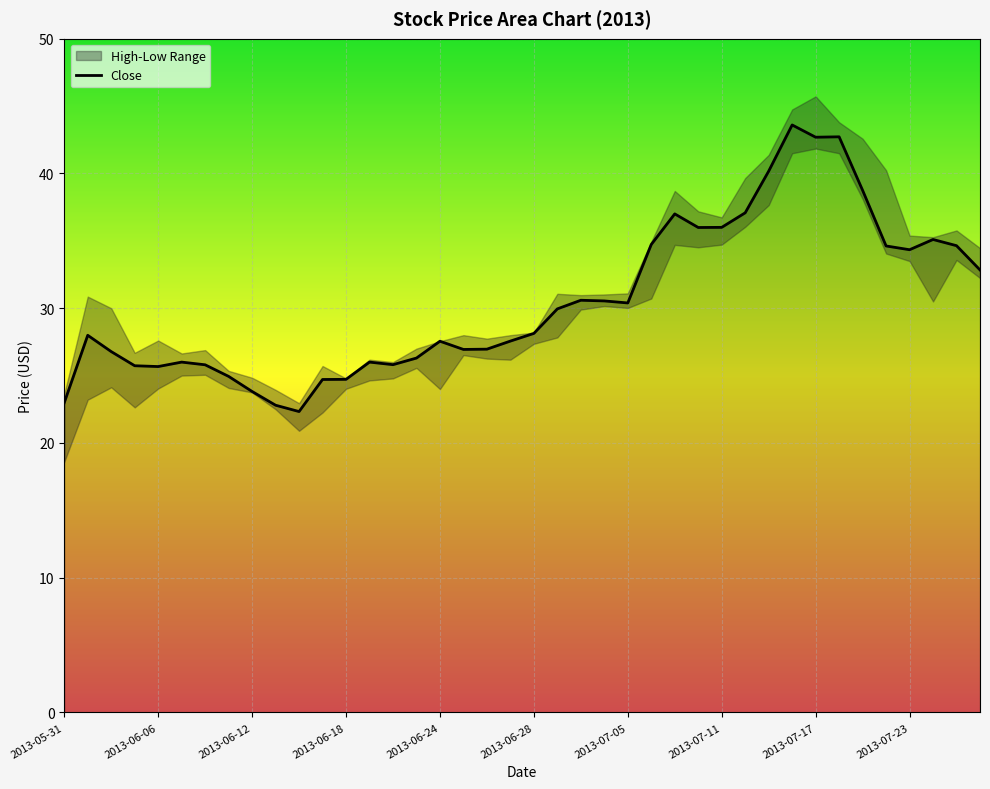

What is the smallest value displayed?

22.3